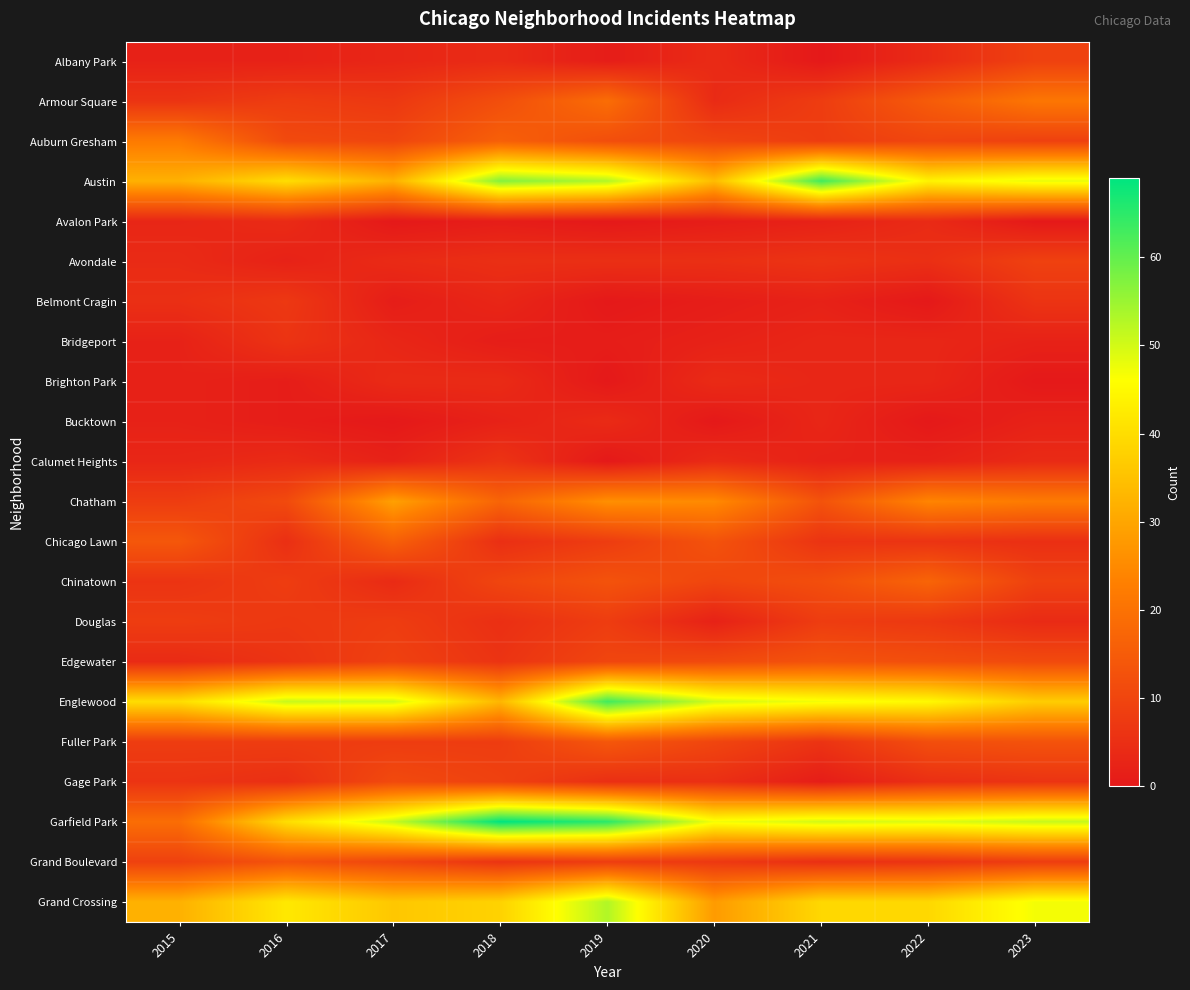

Which category has the highest value across all series?

2018